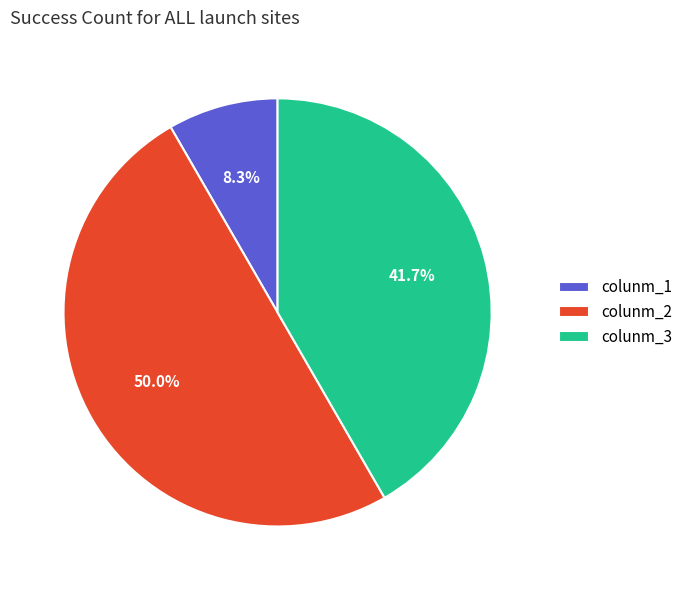

To the nearest percent, what is the difference between the colunm_3 and colunm_1 slice percentages?

33%